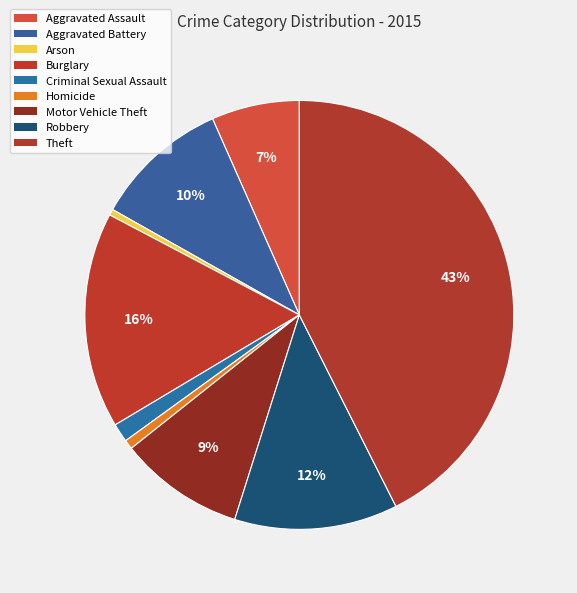

To the nearest percent, what is the combined percentage of Robbery and Aggravated Assault?

19%